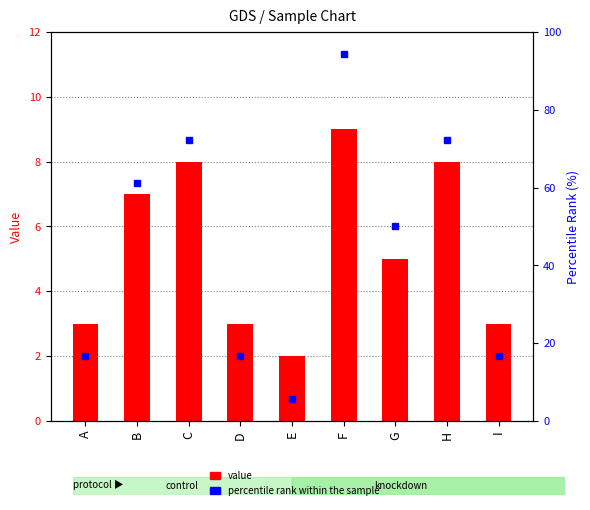

What is the total value across all series at D?

19.7